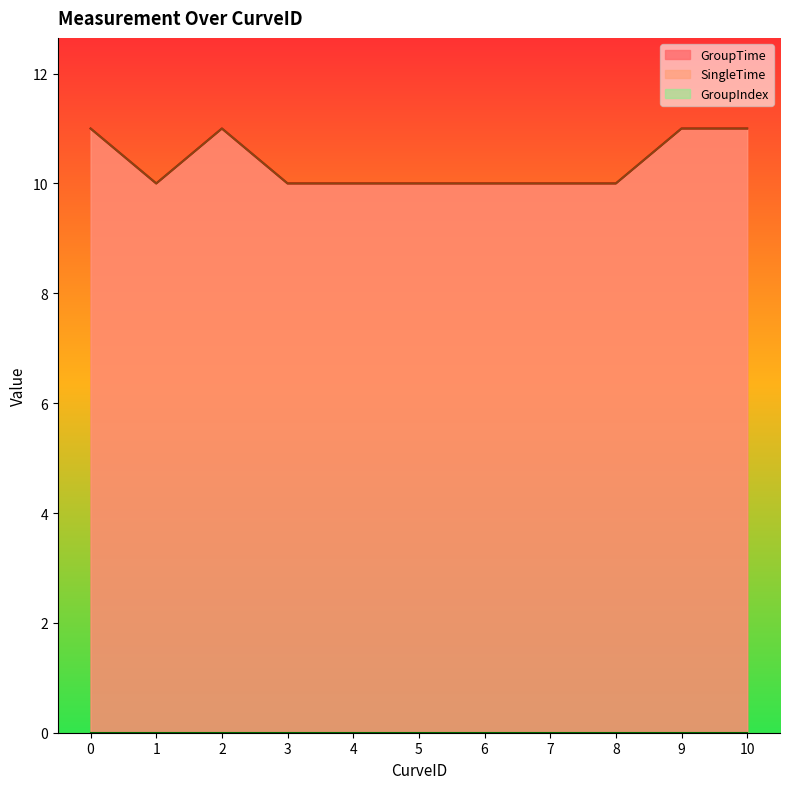

The value of GroupTime at 5 is 10.0. True or false?

True